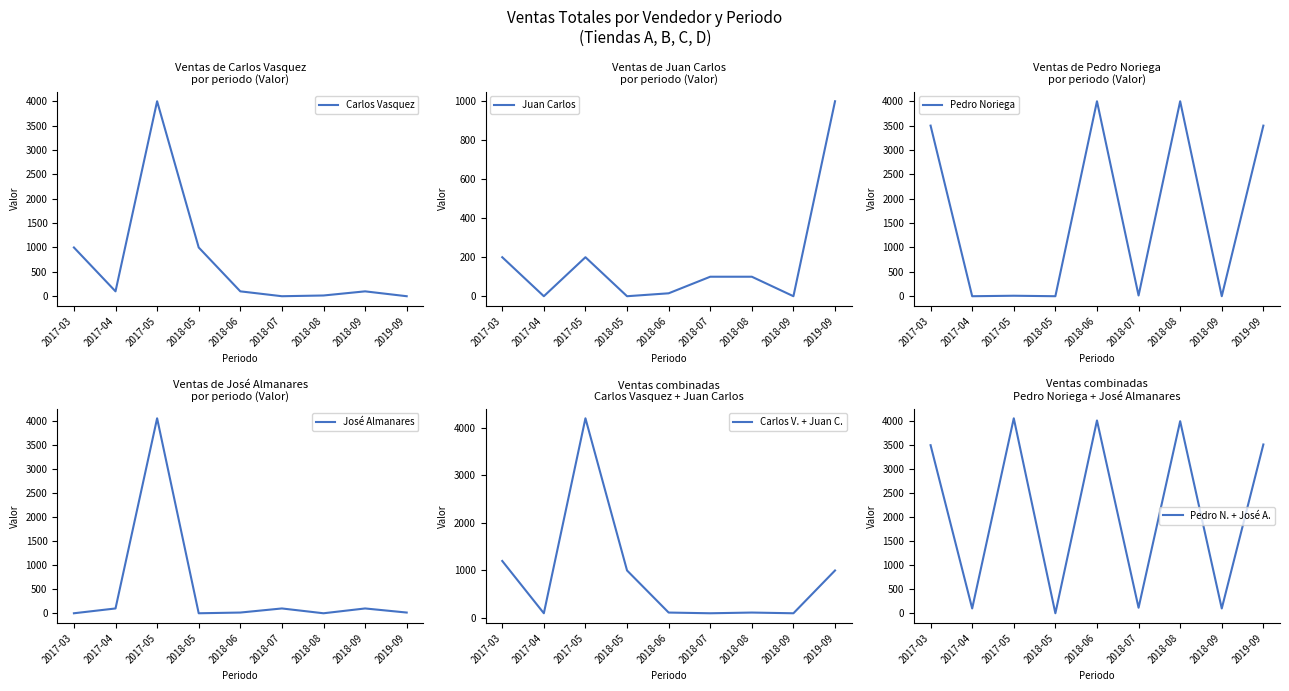

Is it true that José Almanares equals 100 at 2017-04?

True